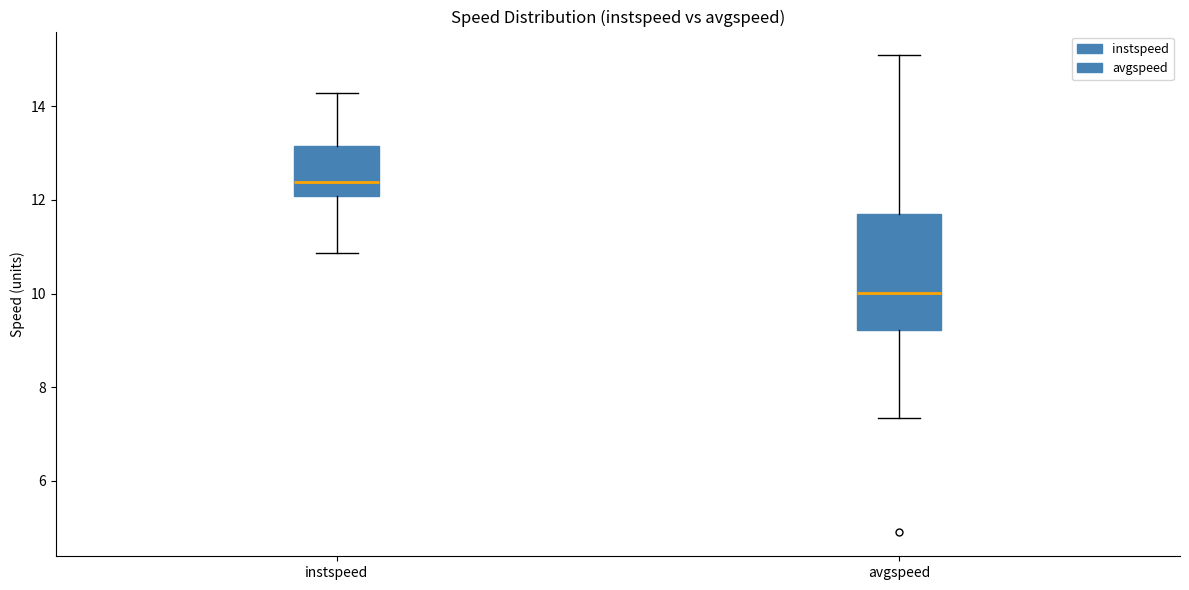

Which box is the tallest, from its lower edge to its upper edge?

avgspeed